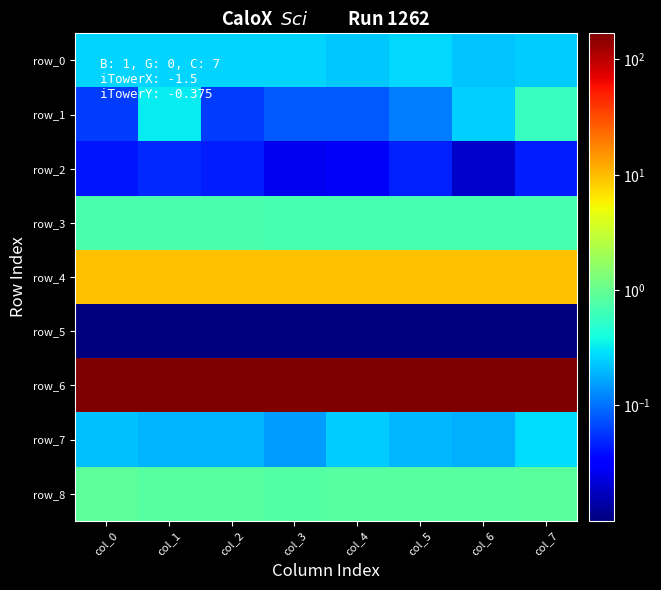

Is the value of row_3 at col_3 greater than the value of row_0 at col_7?

Yes